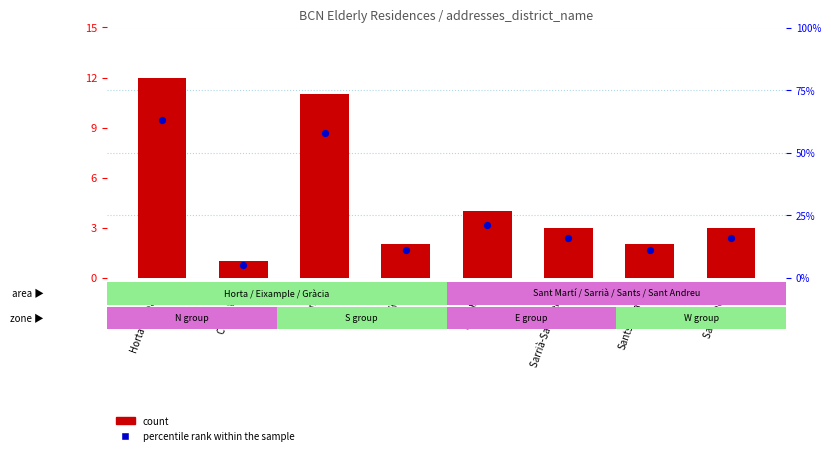

At how many categories does at least one series exceed 57?

2